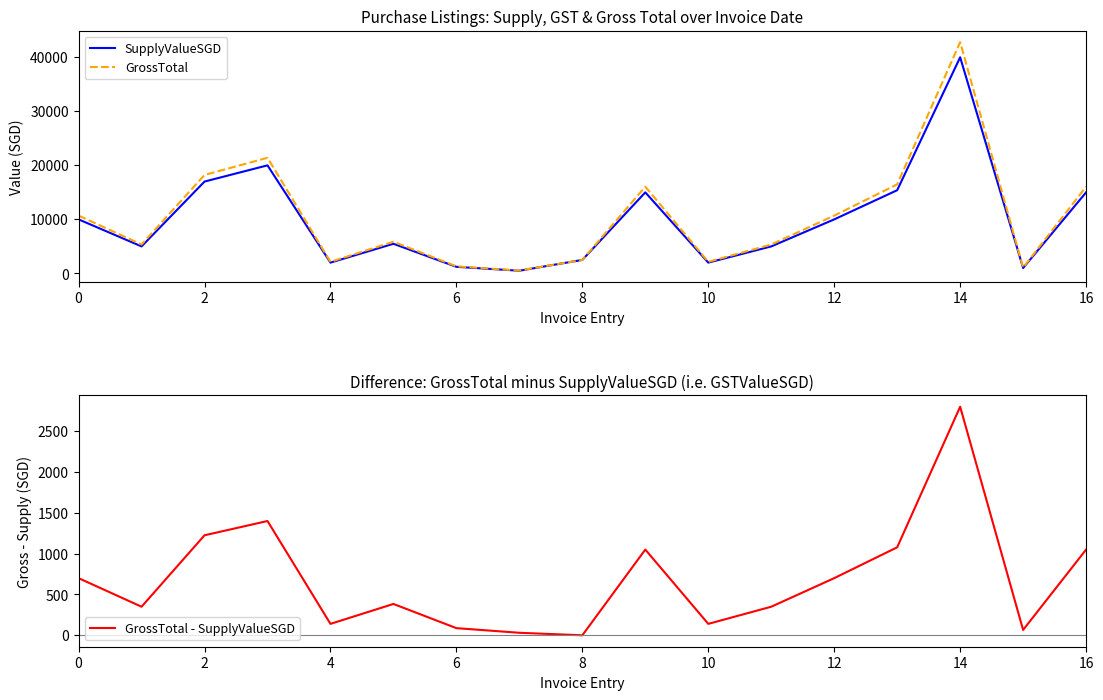

What are all the series names shown in the legend?

SupplyValueSGD, GrossTotal, GrossTotal - SupplyValueSGD